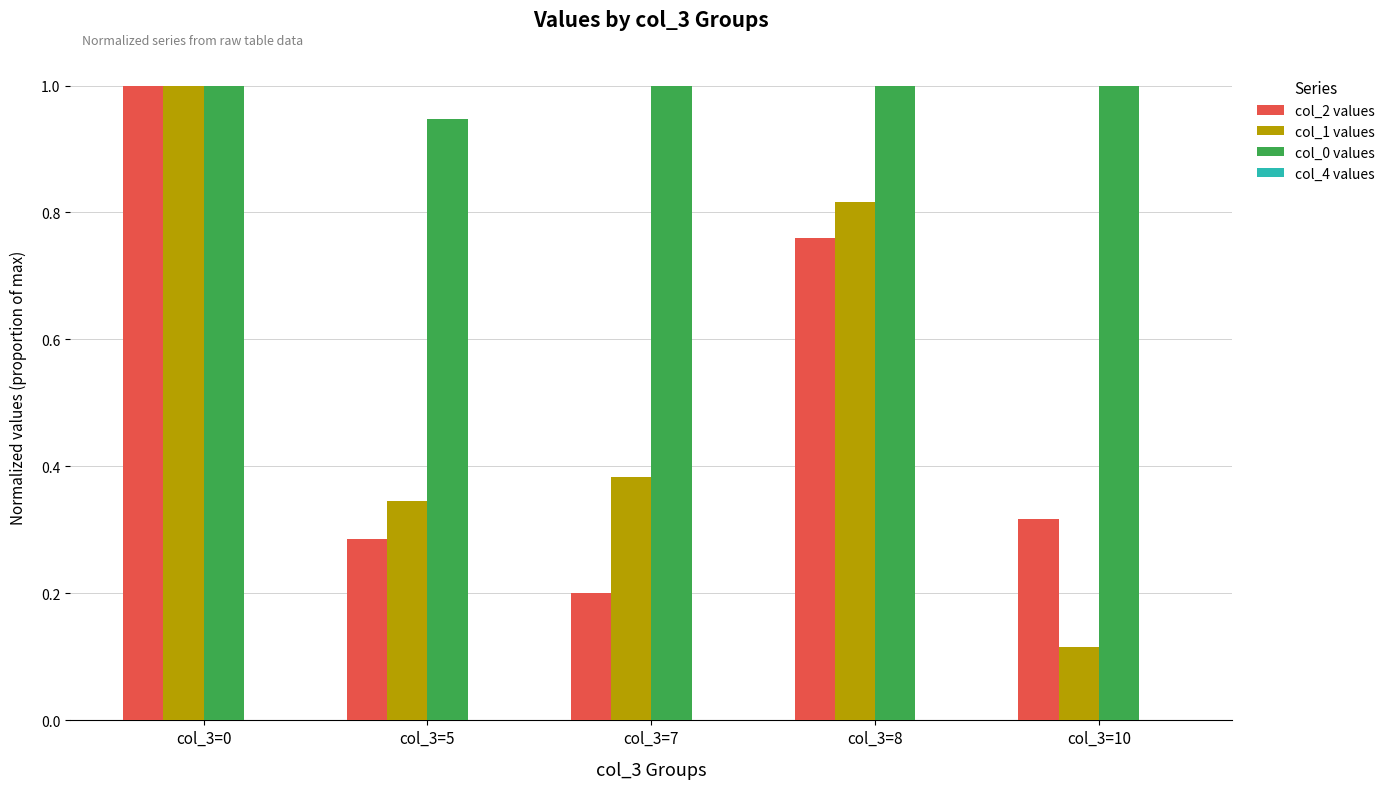

What is the minimum value for col_2 values?

0.2